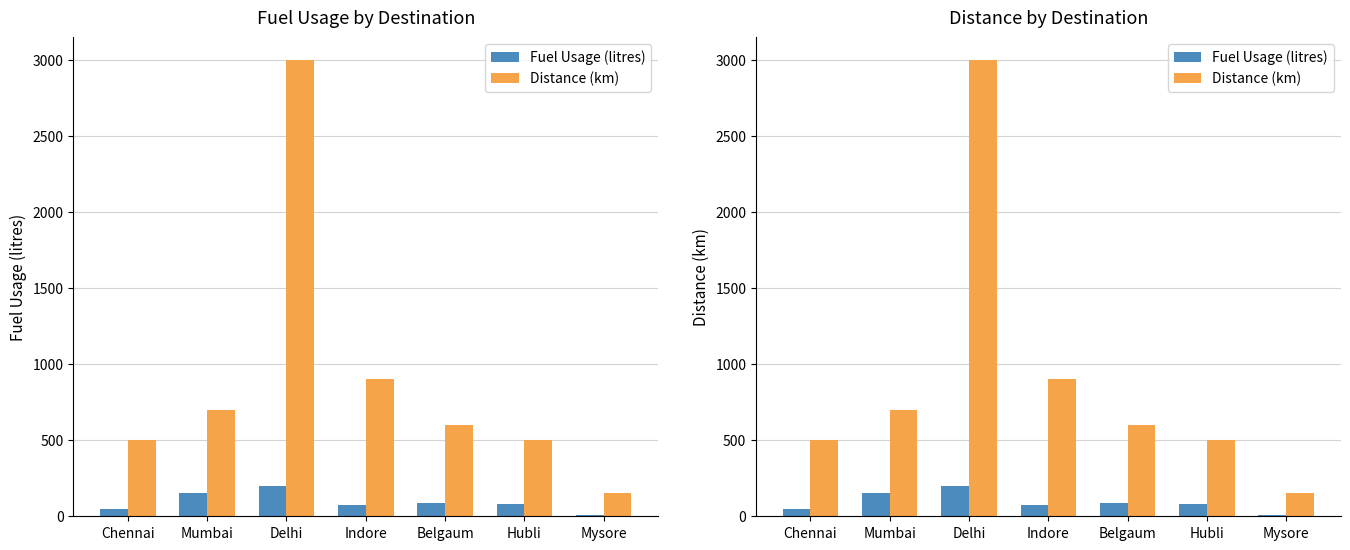

List the series in order of their peak value, highest first.

Distance (km), Fuel Usage (litres)